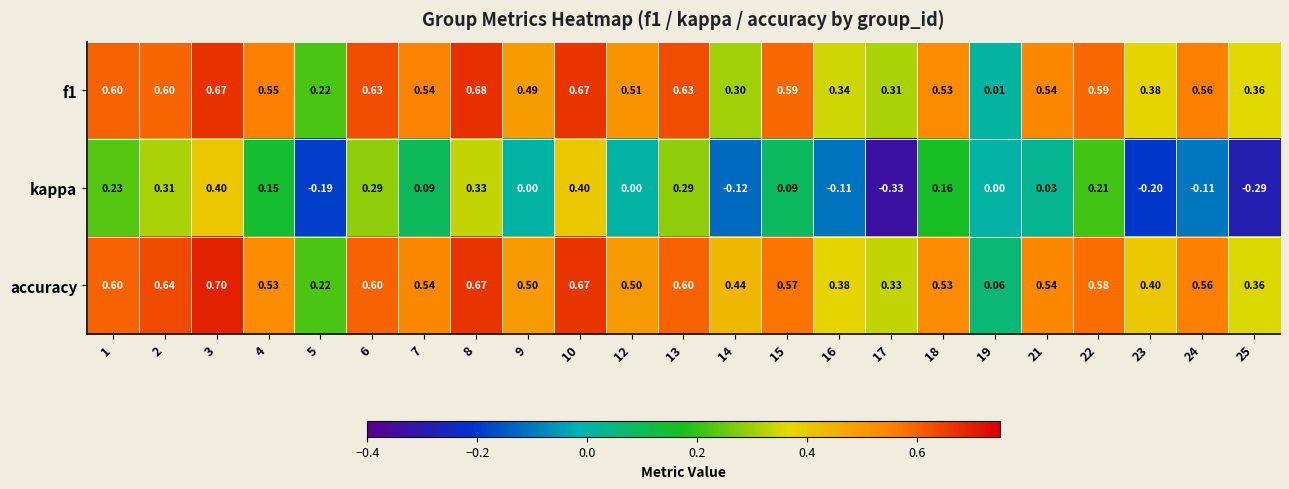

Which series has the largest range (max minus min)?

kappa